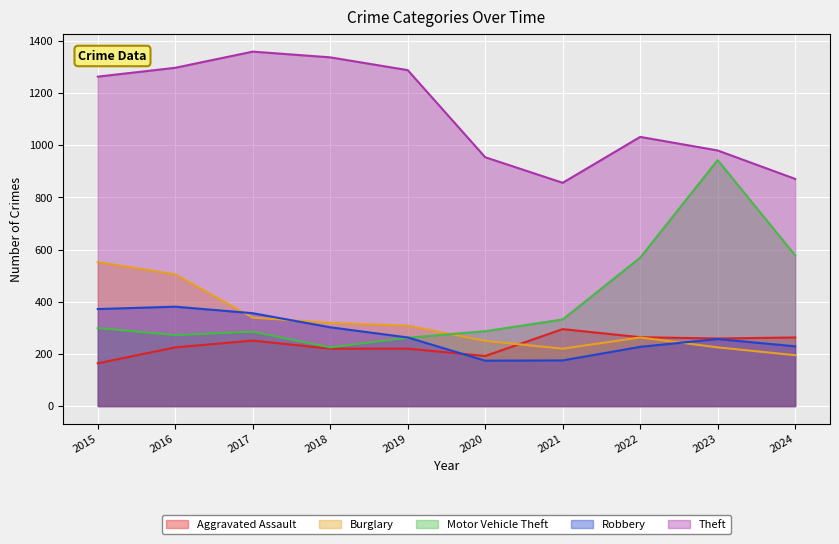

What is the sum of all Motor Vehicle Theft values?

4052